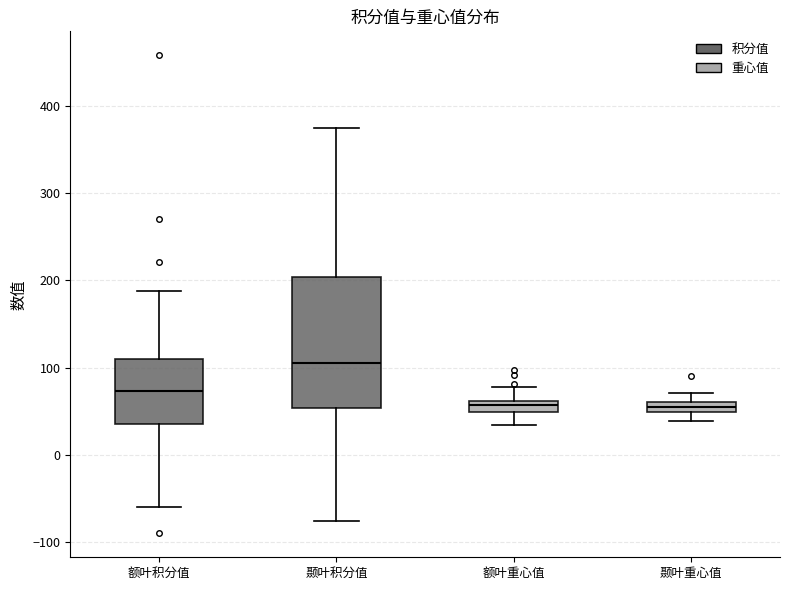

Where is the lower edge of the box for 额叶积分值 on the y-axis? The values are not printed on the chart, so give them approximately, as read against the axis.

40